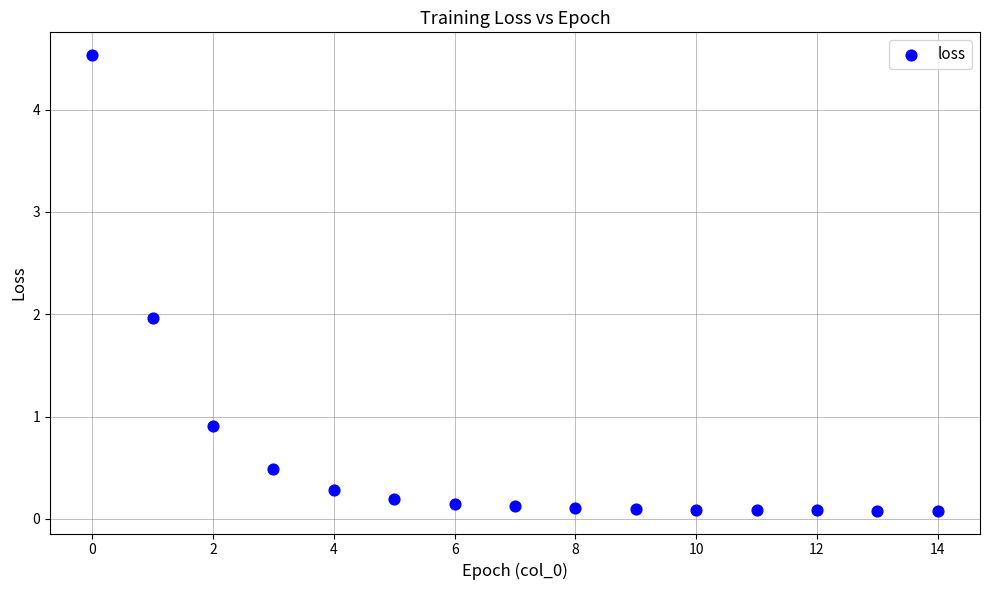

What is the range of Y values (max minus min)?

4.5